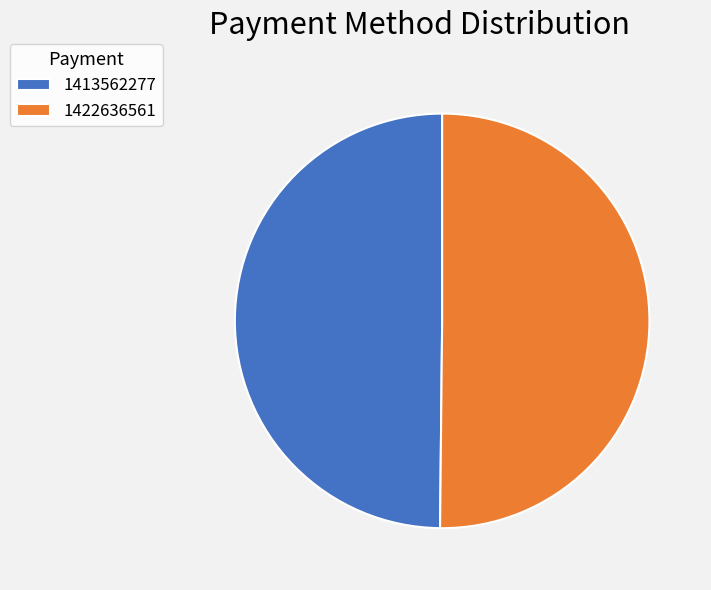

Approximately how many times larger is the value at 1422636561 compared to 1413562277?

1.0